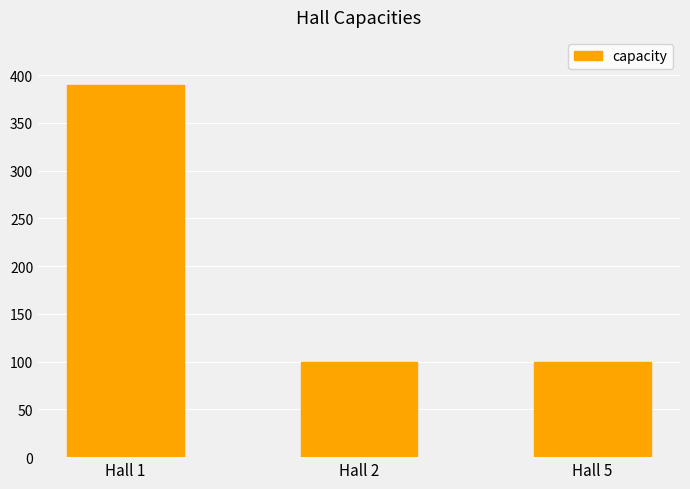

Which category has the highest value across all series?

Hall 1